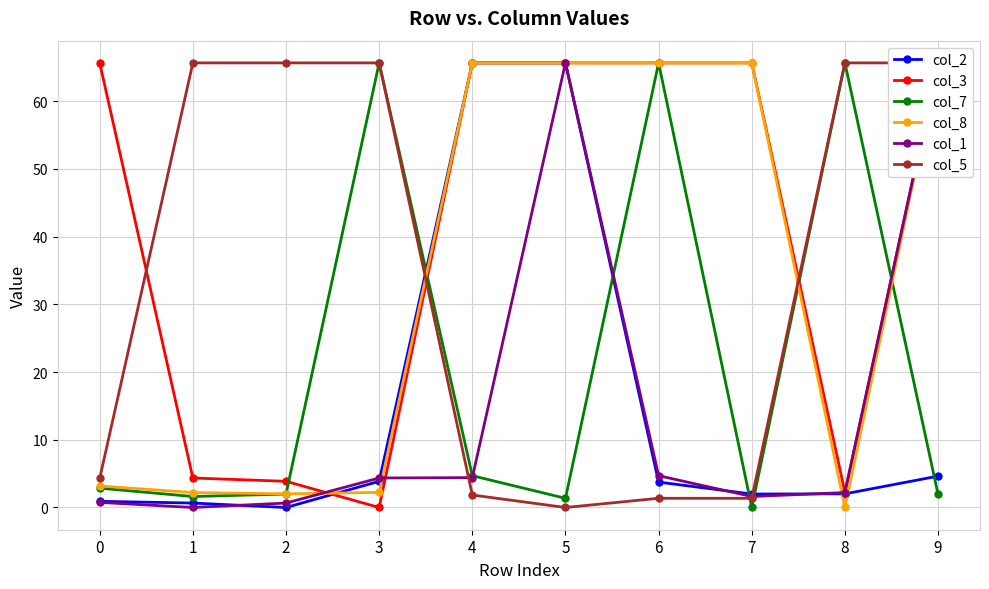

At which category does col_1 reach its first local valley?

1